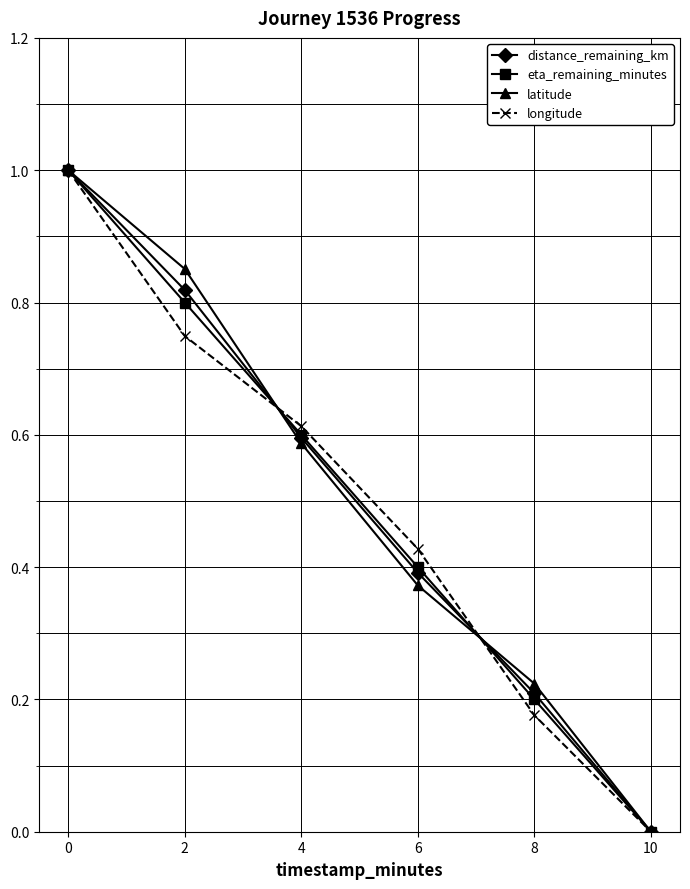

What is the total value across all series at 4?

2.4